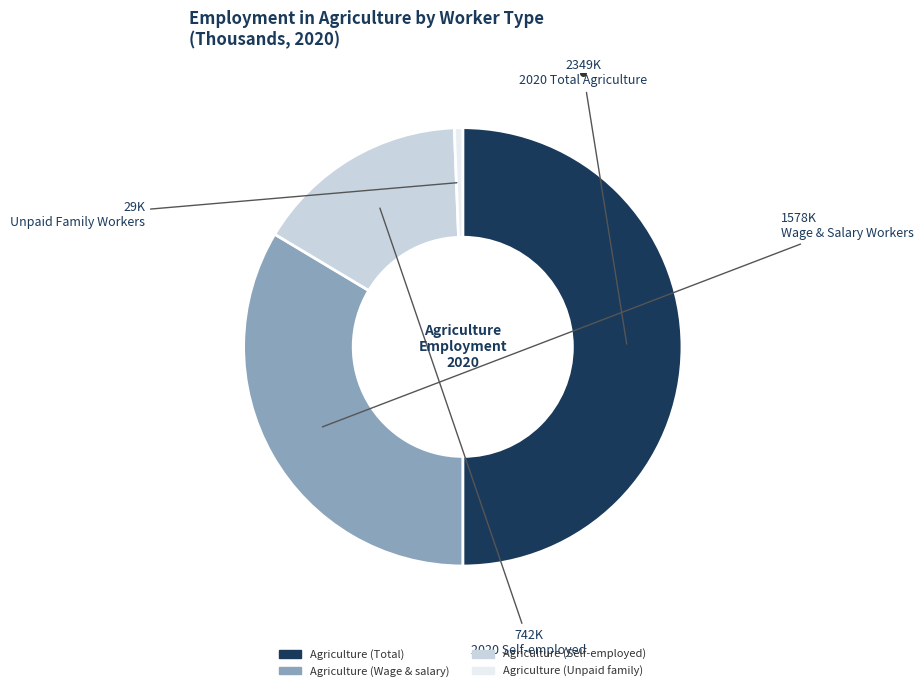

True or false: Agriculture (Wage & salary) accounts for 34% of the total.

True